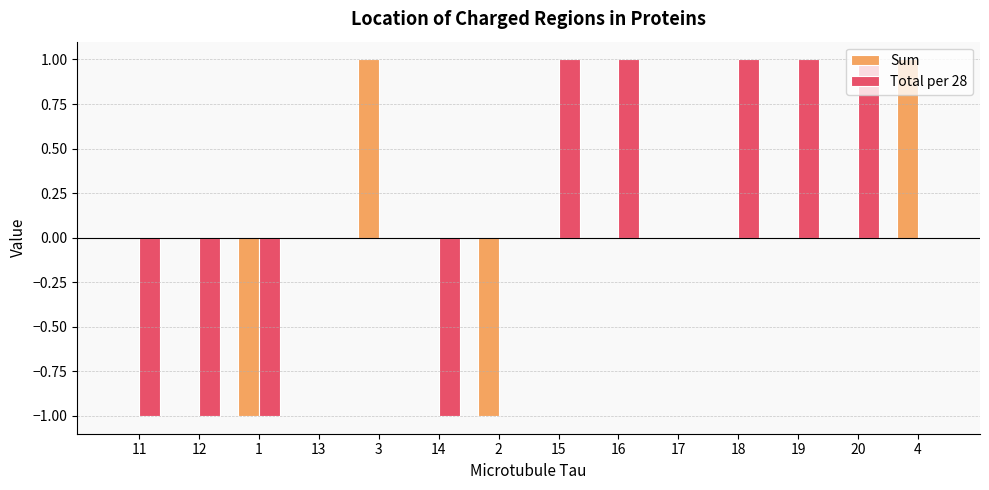

What is the approximate value of Total per 28 at 11?

-1